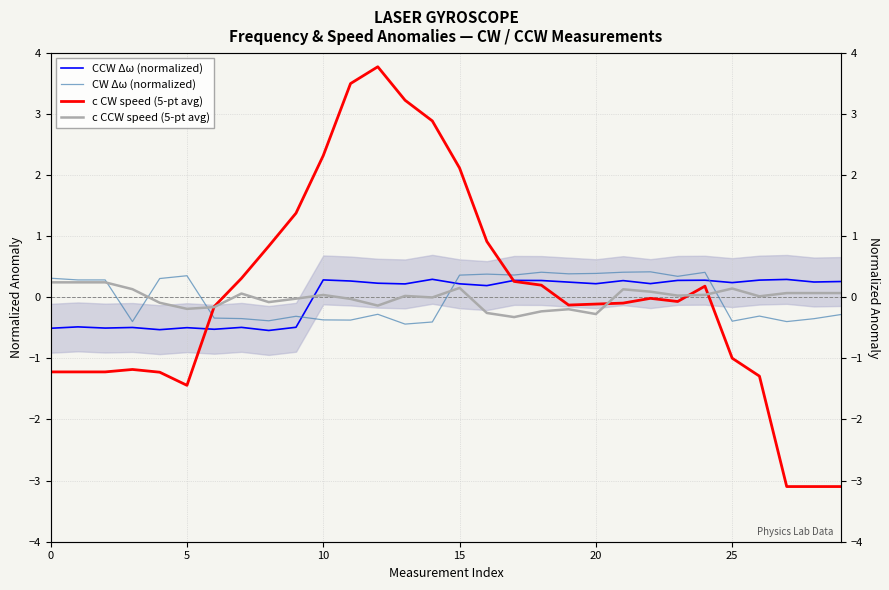

How many distinct data groups are displayed?

4